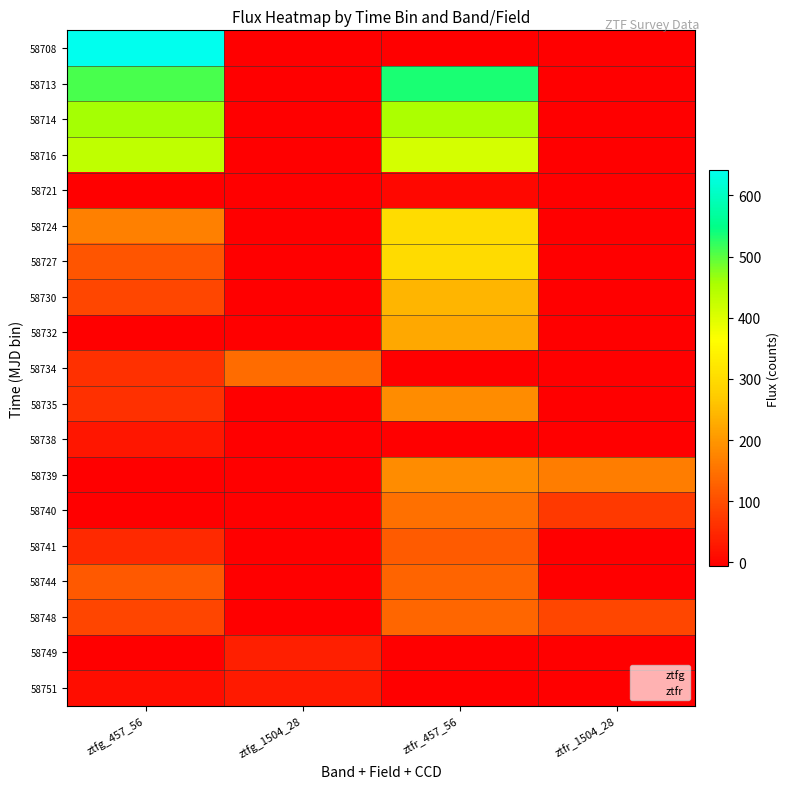

Which series has the largest range (max minus min)?

58708